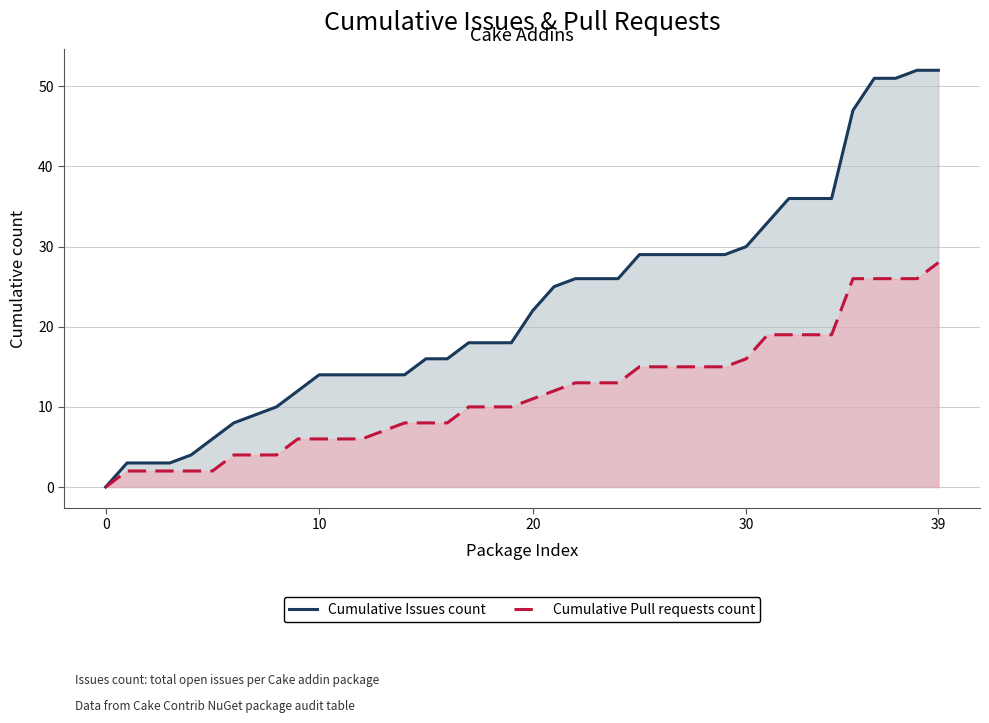

What are all the series names shown in the legend?

Cumulative Issues count, Cumulative Pull requests count